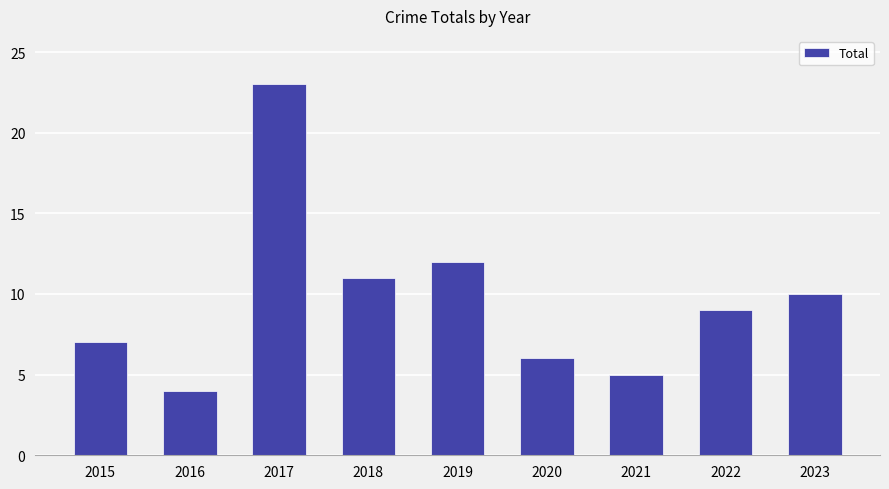

Reading right to left, extract all data points from this chart.

2023=10	2022=9	2021=5	2020=6	2019=12	2018=11	2017=23	2016=4	2015=7